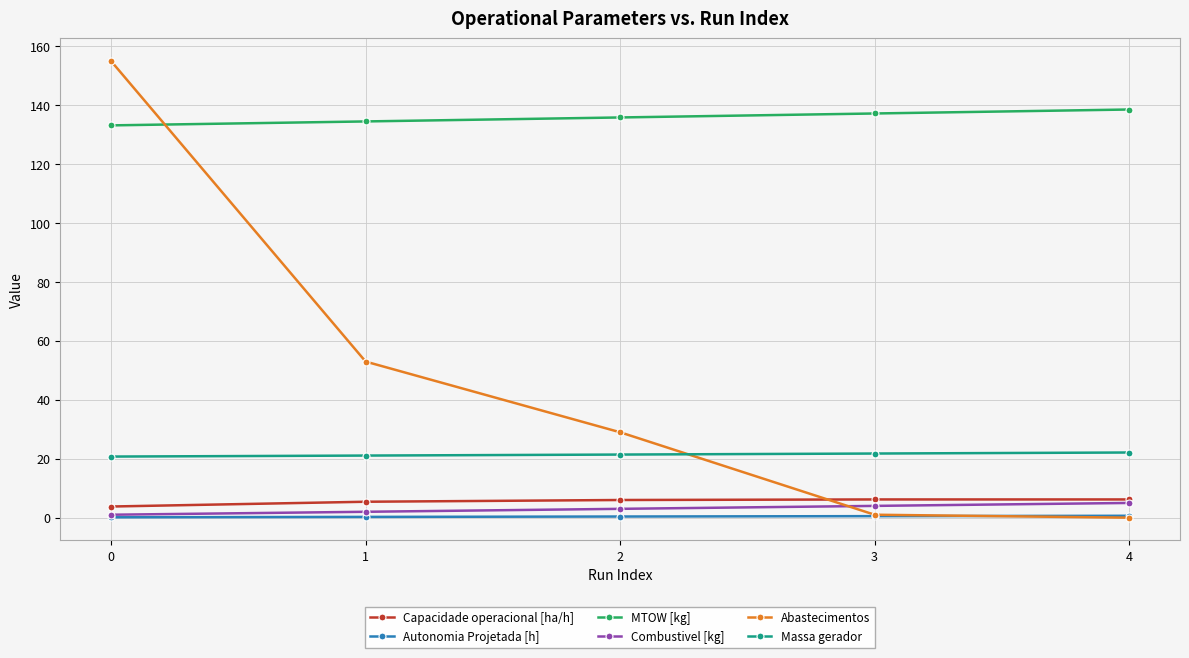

Which series has the largest range (max minus min)?

Abastecimentos